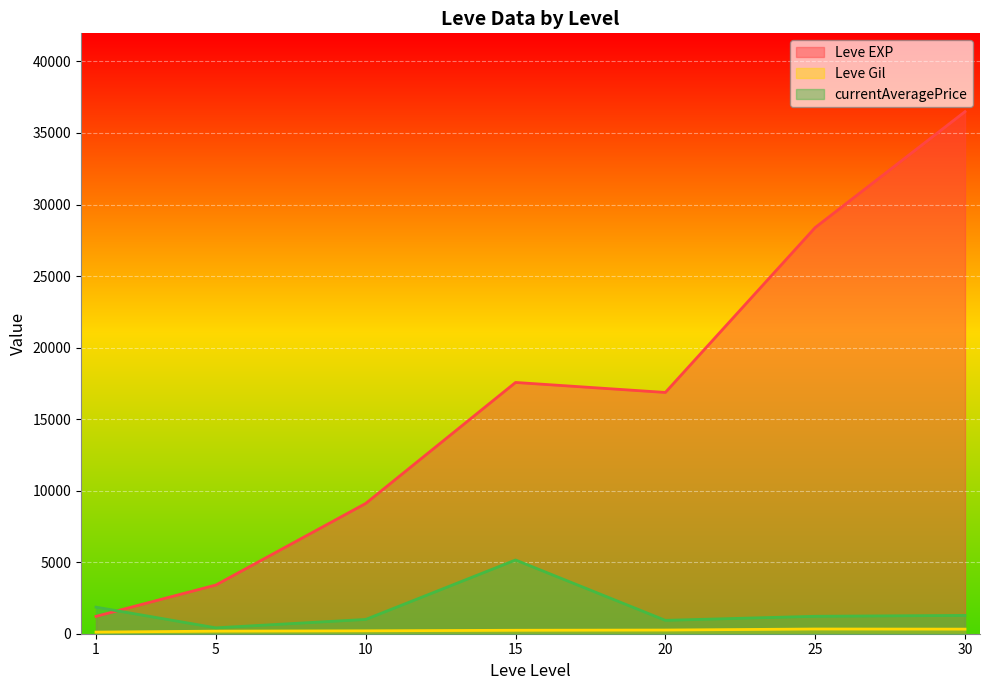

The value of Leve EXP at 15 is 17563.3. True or false?

True